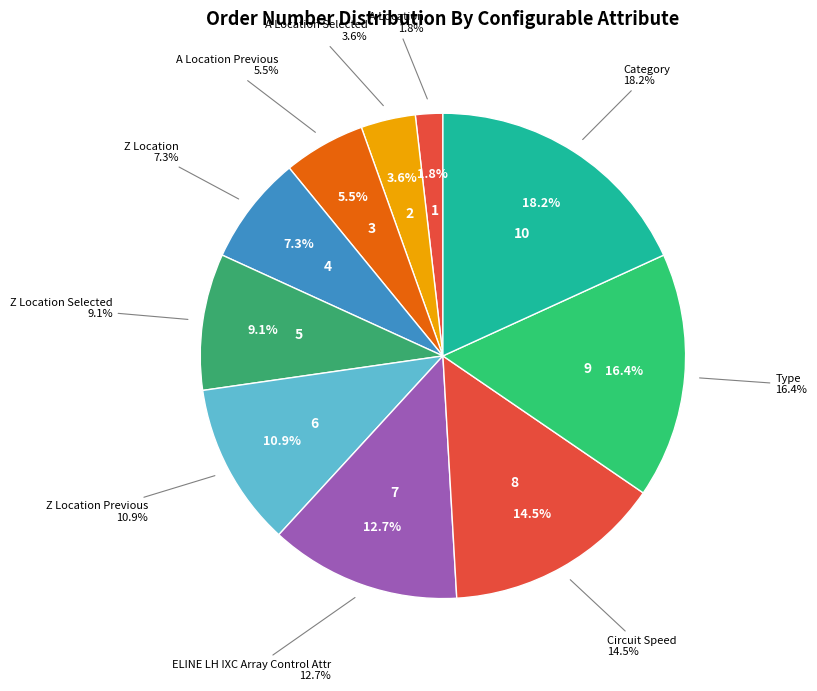

What percentage is the A Location slice, to the nearest percent?

2%